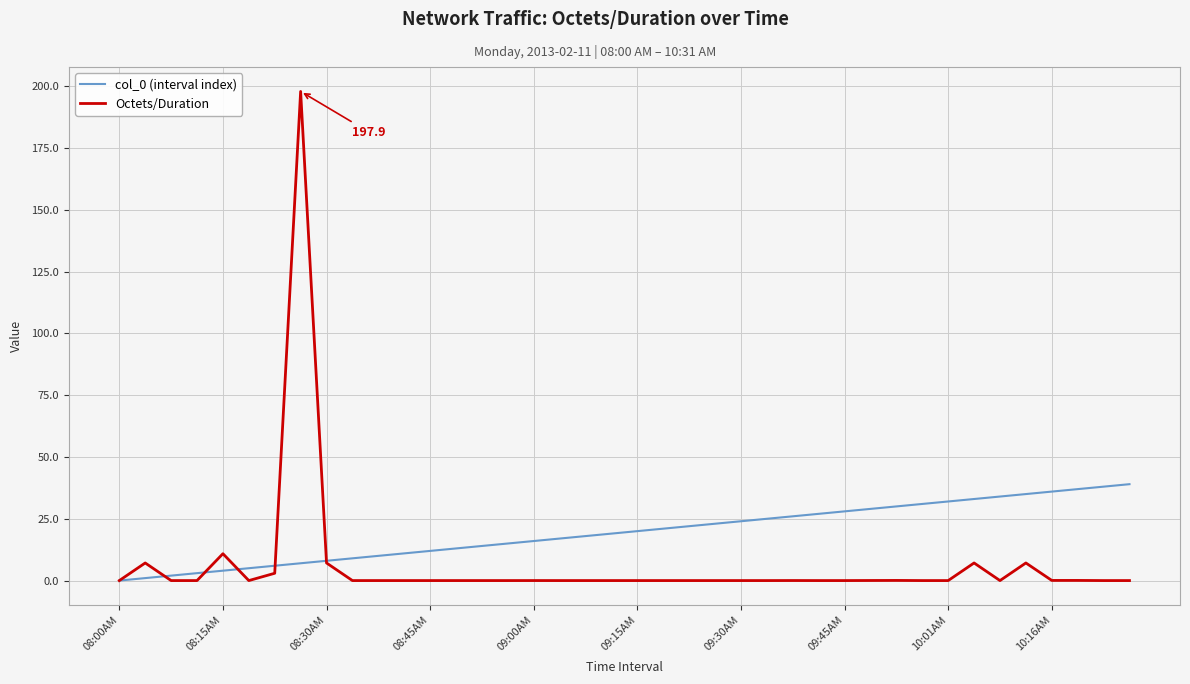

True or false: col_0 (interval index) and Octets/Duration cross at least once.

True